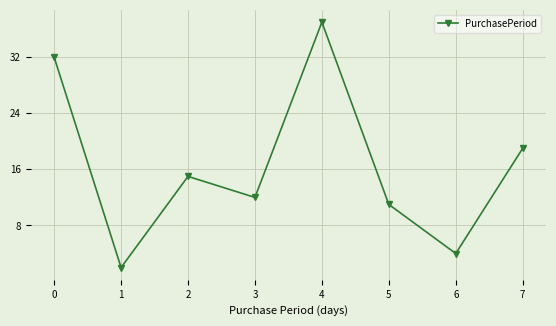

What is the ratio of the value at 4 to the value at 1?

18.5